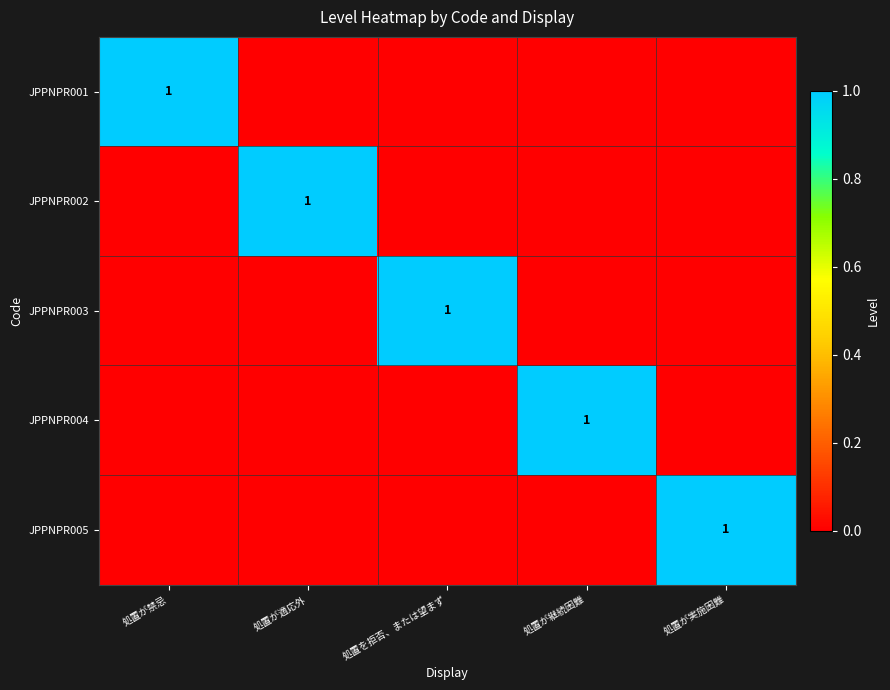

True or false: JPPNPR003 has a value of 0 at 処置を拒否、または望まず.

False